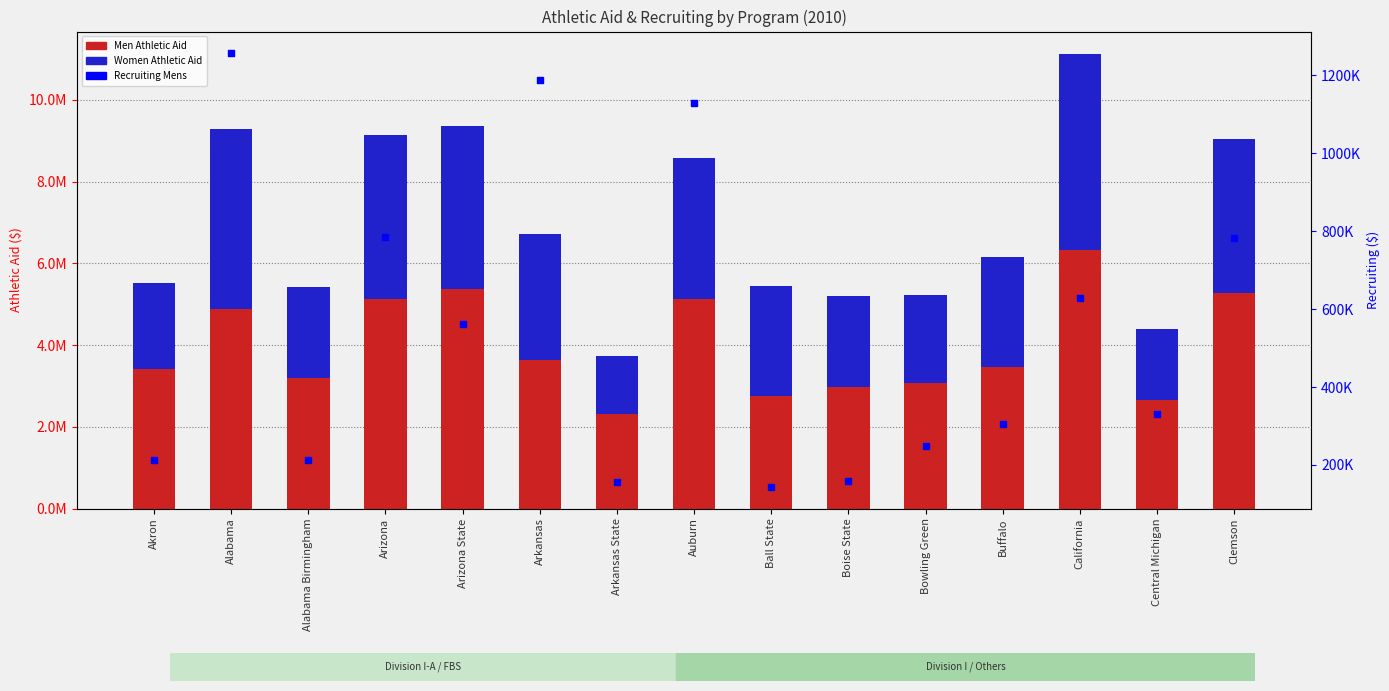

What is the total value across all series at Alabama?

10548647